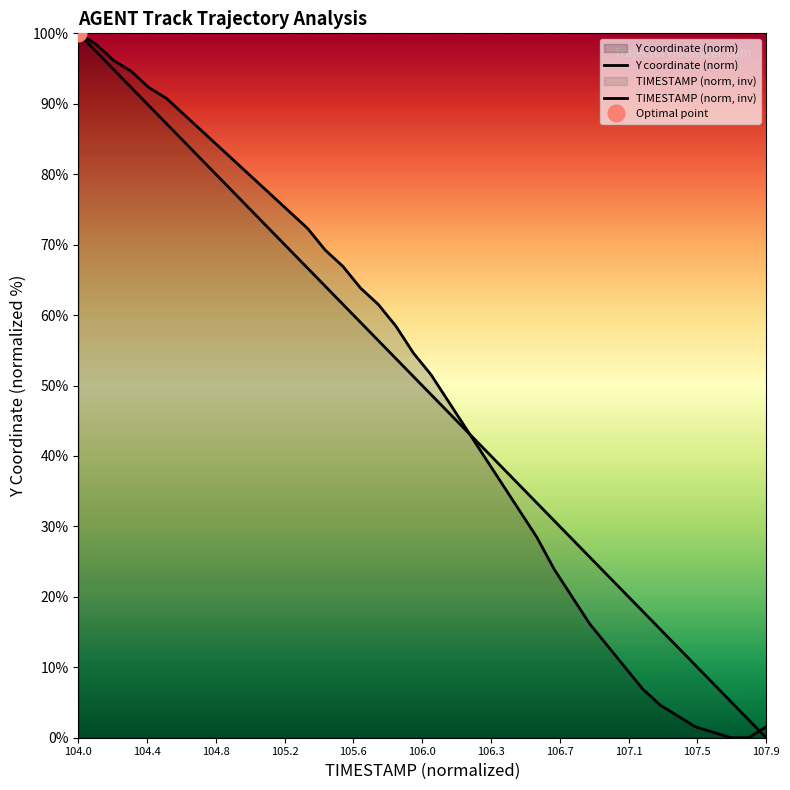

The Y coordinate (norm) series shows 12.3 at 32. True or false?

False